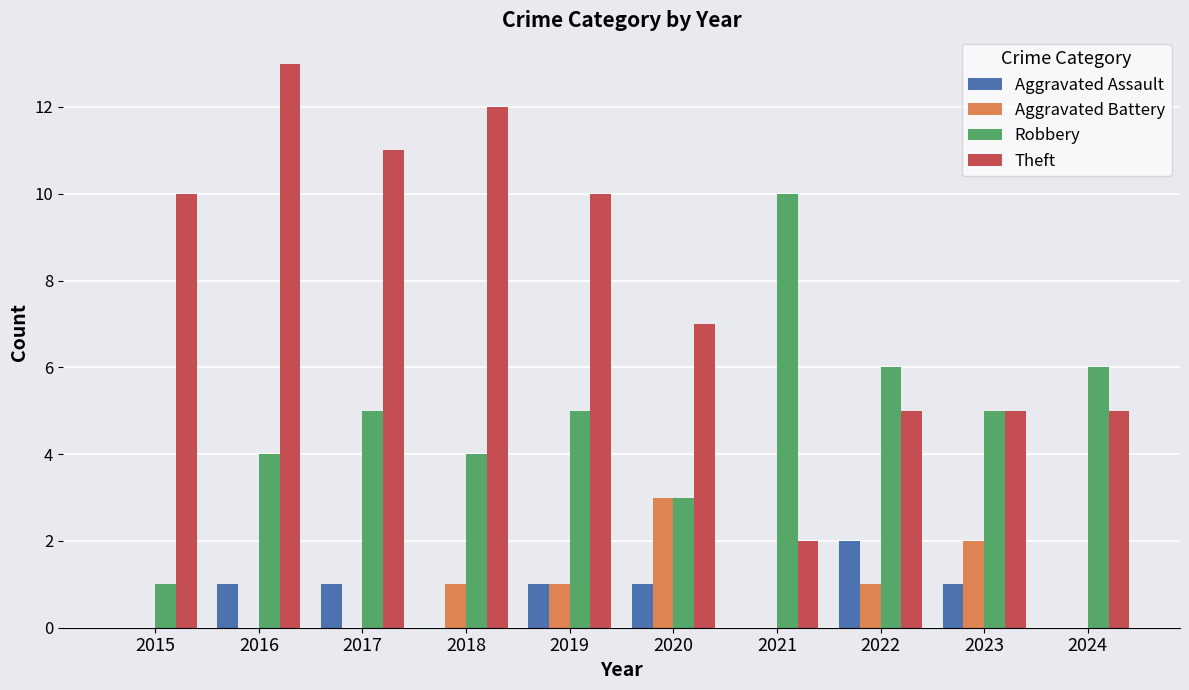

At which category does the chart reach its peak across all series?

2016